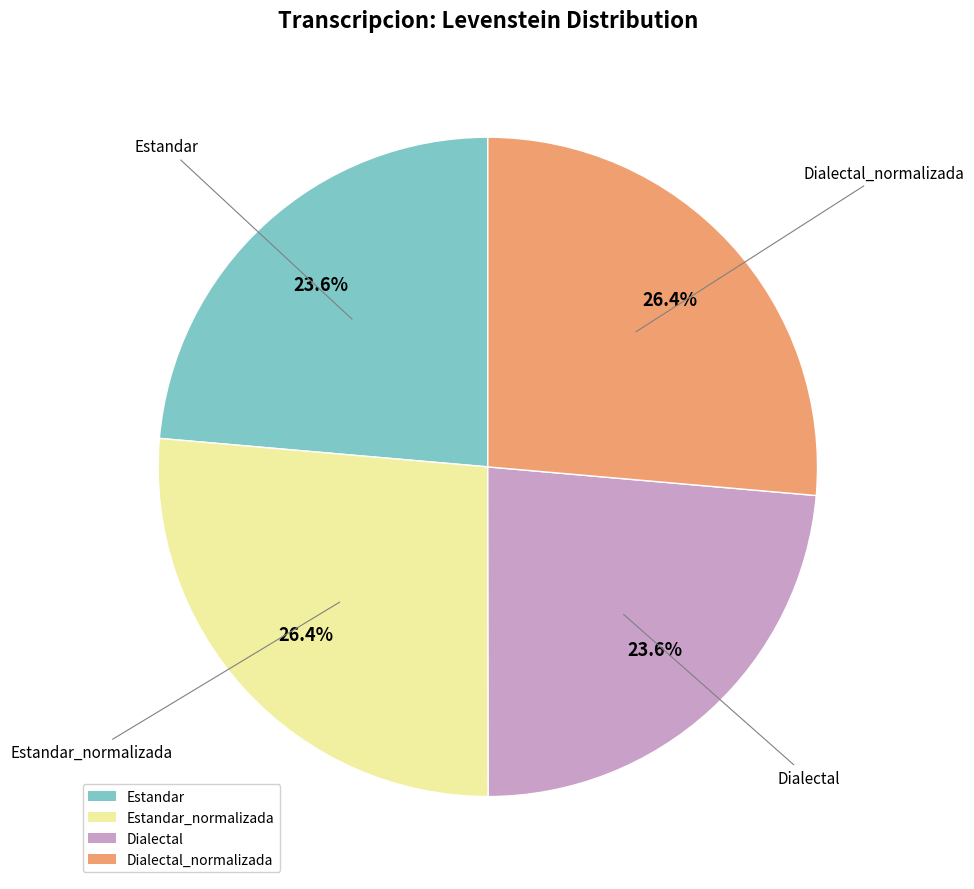

Is there a majority slice in this chart?

No